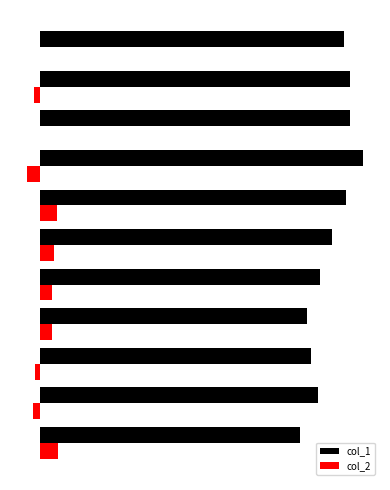

What is the greatest value displayed?

37.8